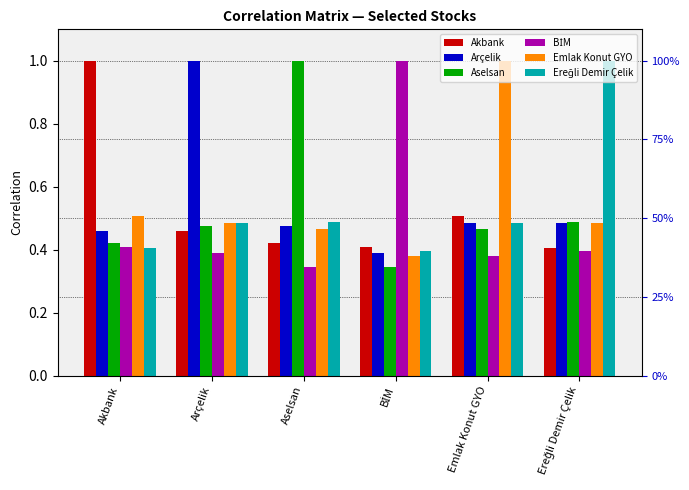

Are the bars grouped side by side (vs. stacked)?

Yes